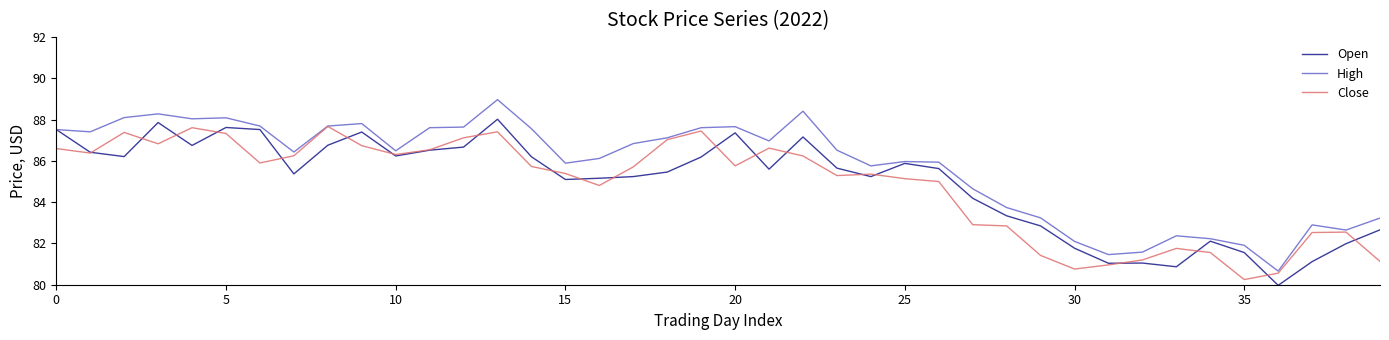

What is the smallest value displayed?

80.0